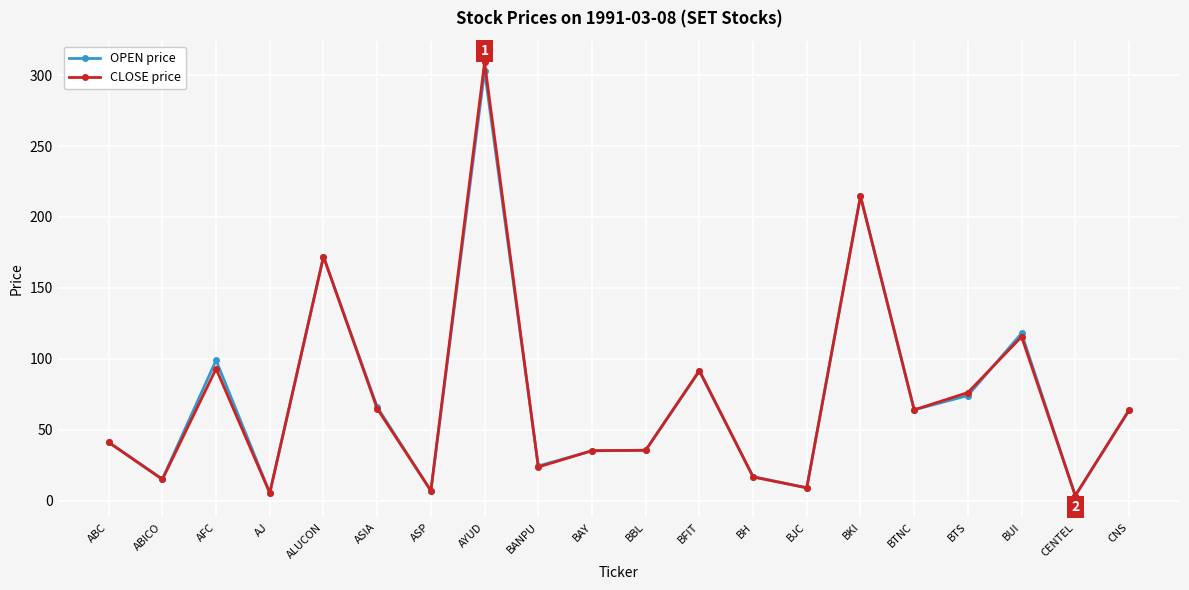

The value of CLOSE price at BJC is 9.0. True or false?

True